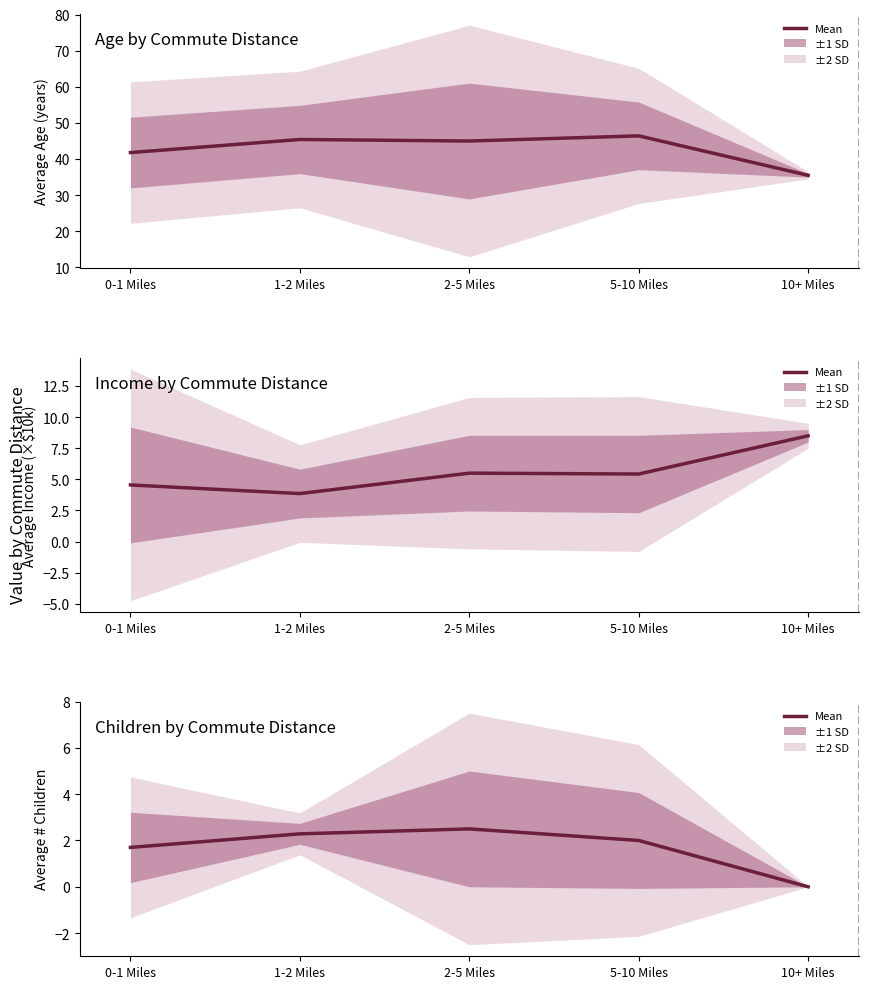

Rank the categories by value from lowest to highest.

10+ Miles, 0-1 Miles, 5-10 Miles, 1-2 Miles, 2-5 Miles